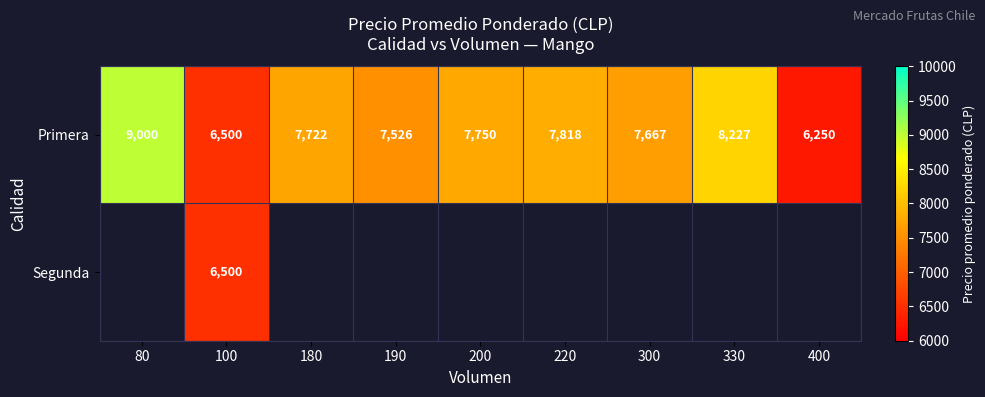

What is the difference between the maximum and minimum values in the Primera series?

2750